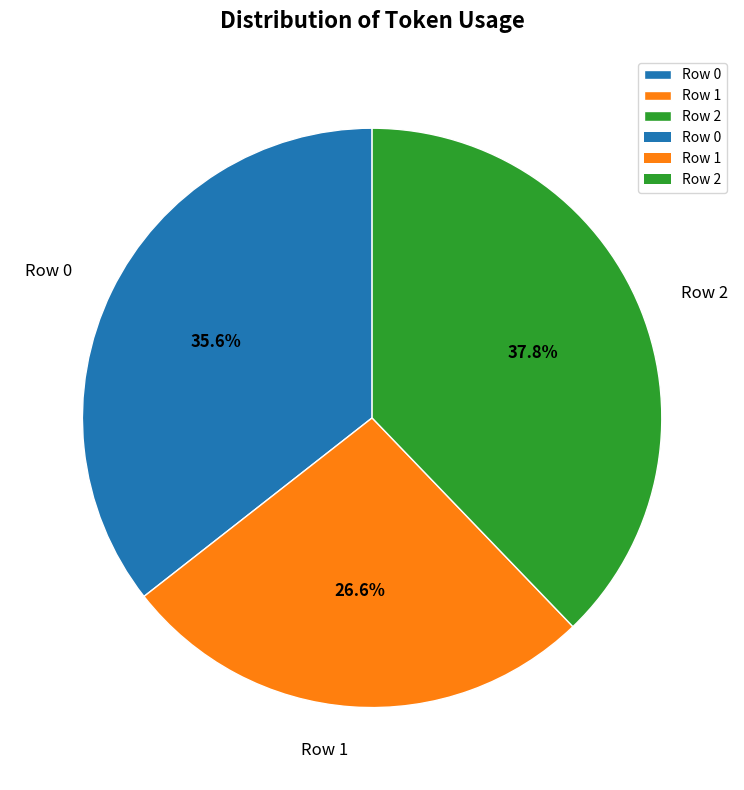

Is there a majority slice in this chart?

No